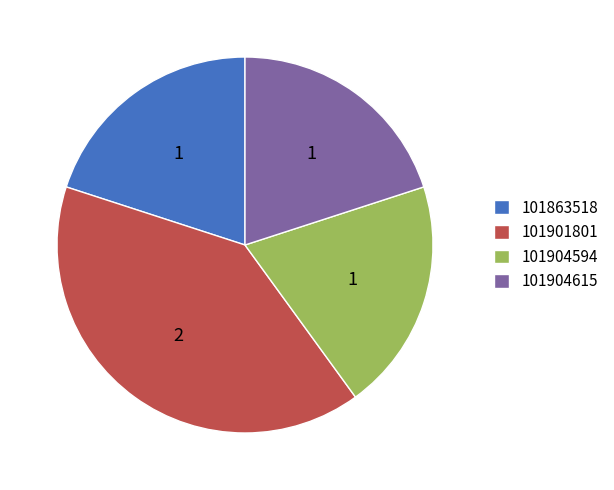

Is the sum of 101863518 and 101901801 greater than half?

Yes